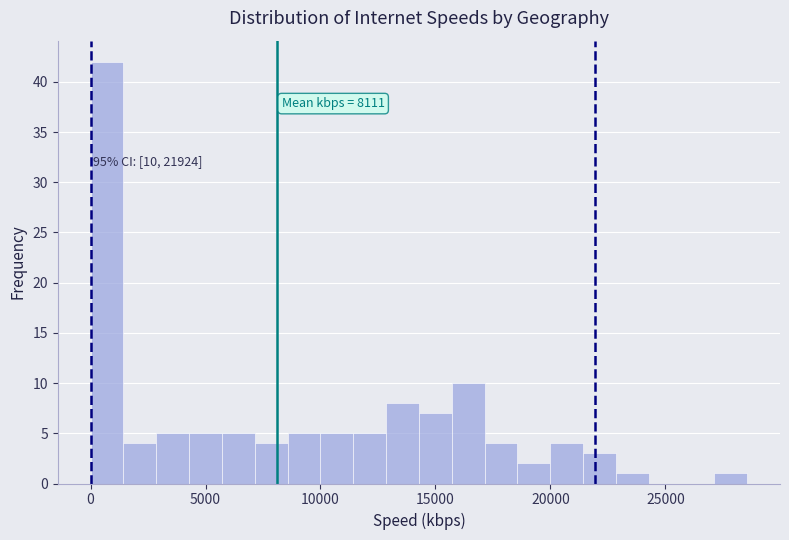

Read against the x-axis, roughly where is the centre of the tallest bar?

500